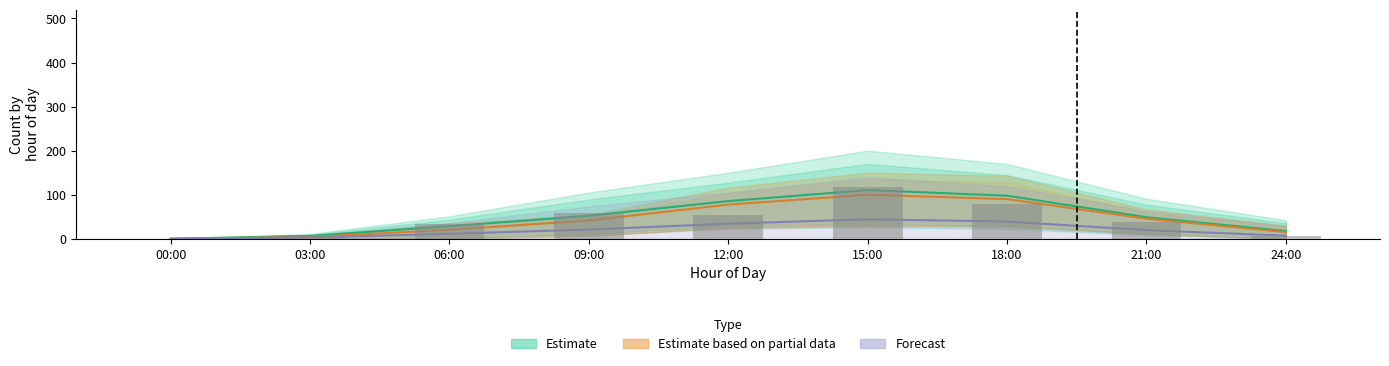

What is the spread (max minus min) of values at 15:00?

66.3